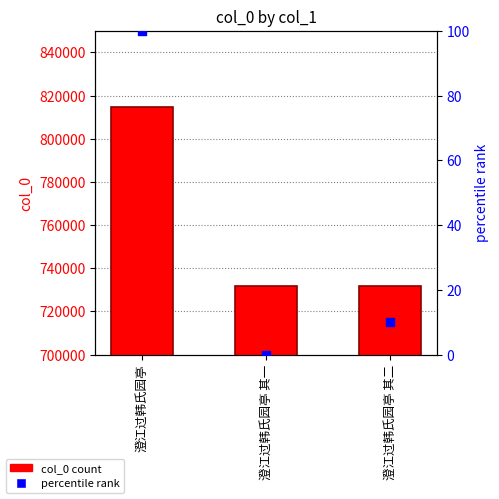

At which category is the sum across all series the highest?

澄江过韩氏园亭